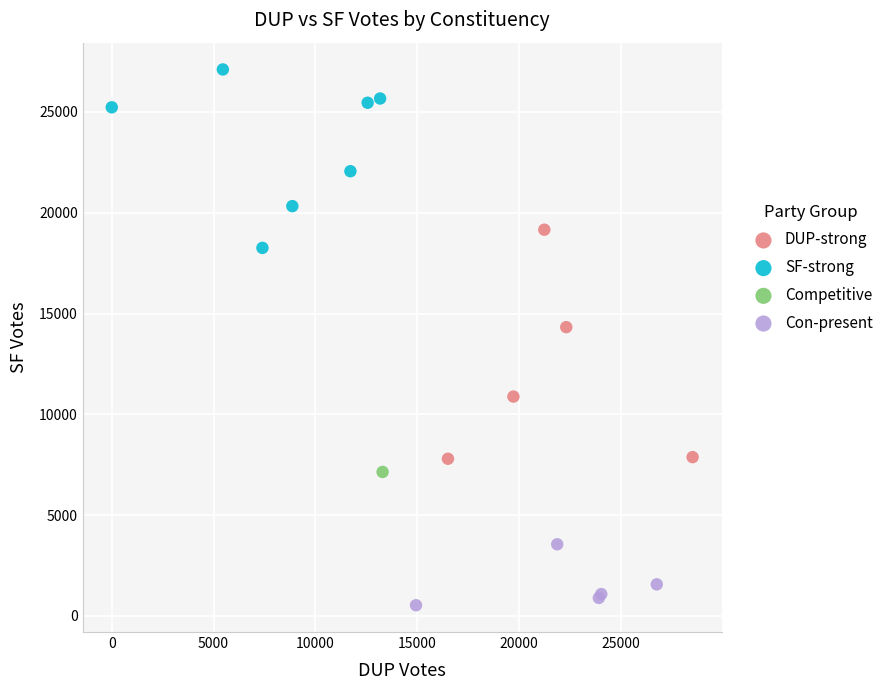

Which series contains the highest Y value?

SF-strong